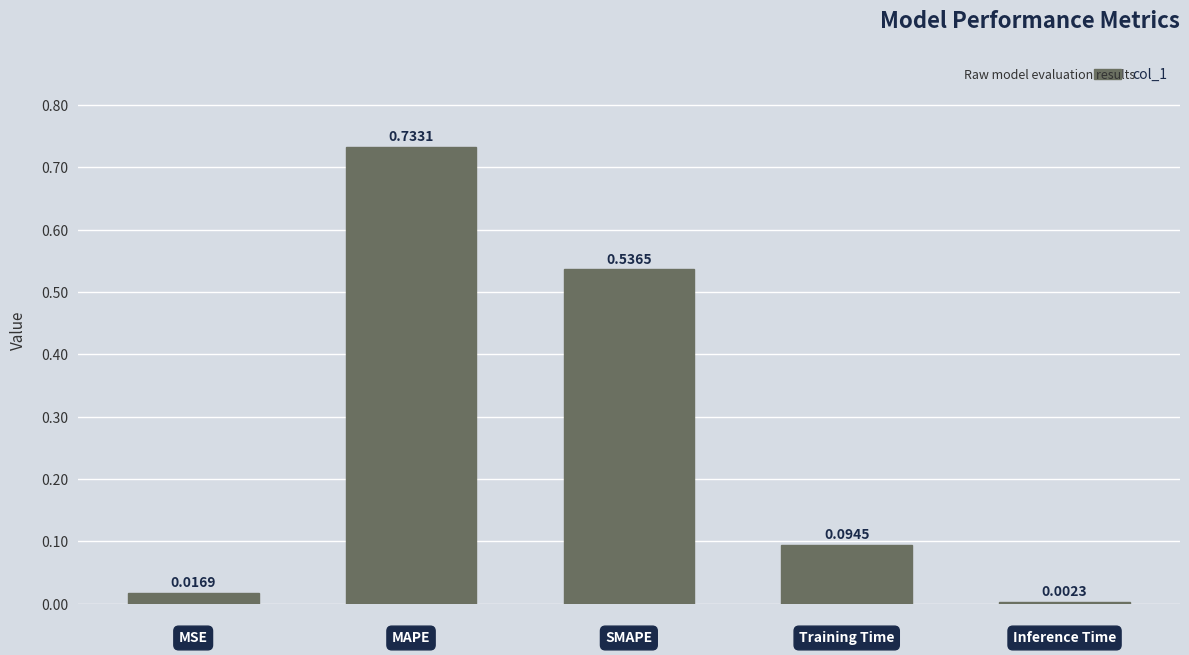

What is the sum of all values?

1.4